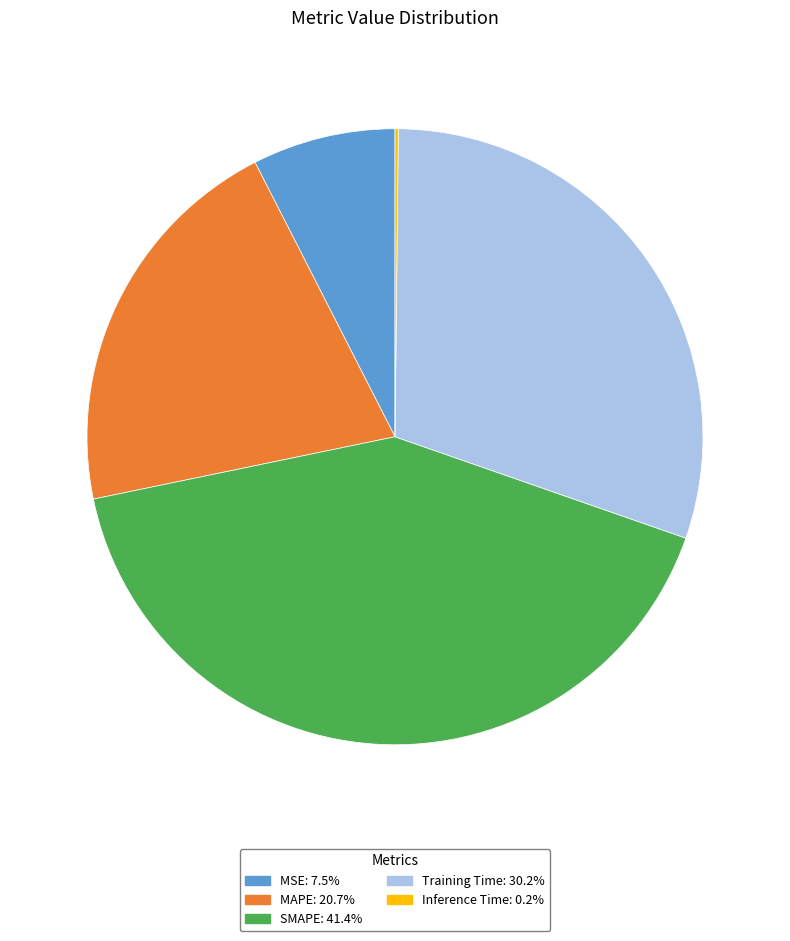

What is the ratio of the value at MSE to the value at MAPE?

0.4